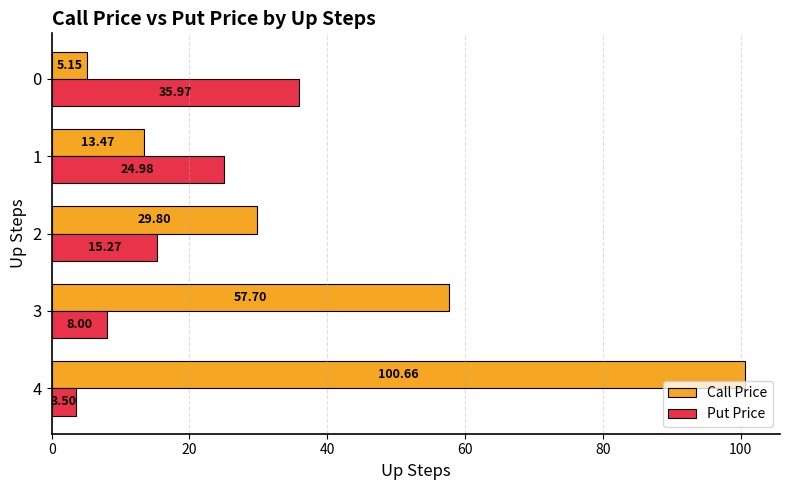

What is the spread (max minus min) of values at 1?

11.5